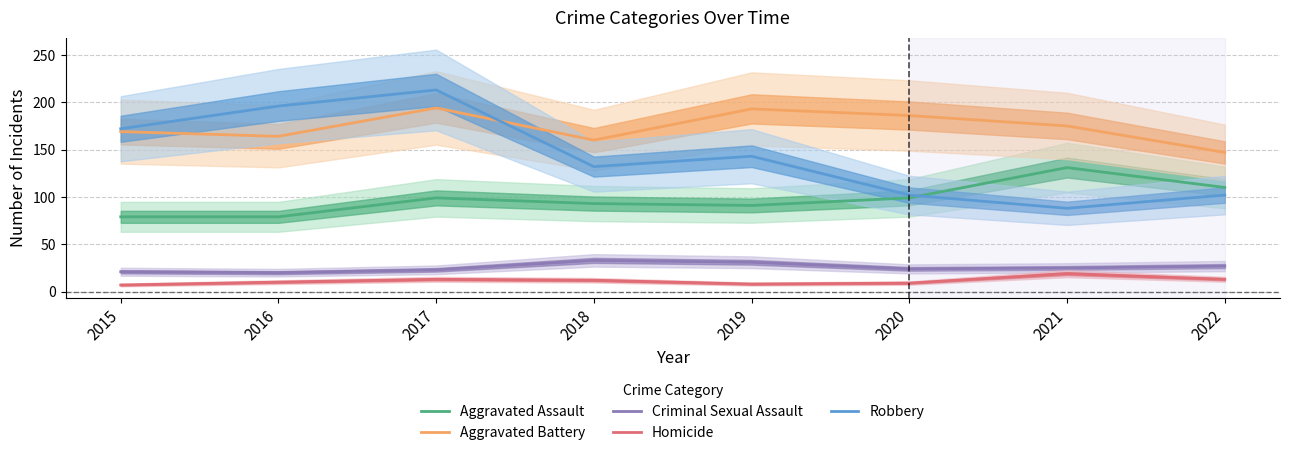

What is the difference between the Criminal Sexual Assault values at 2015 and 2018?

12